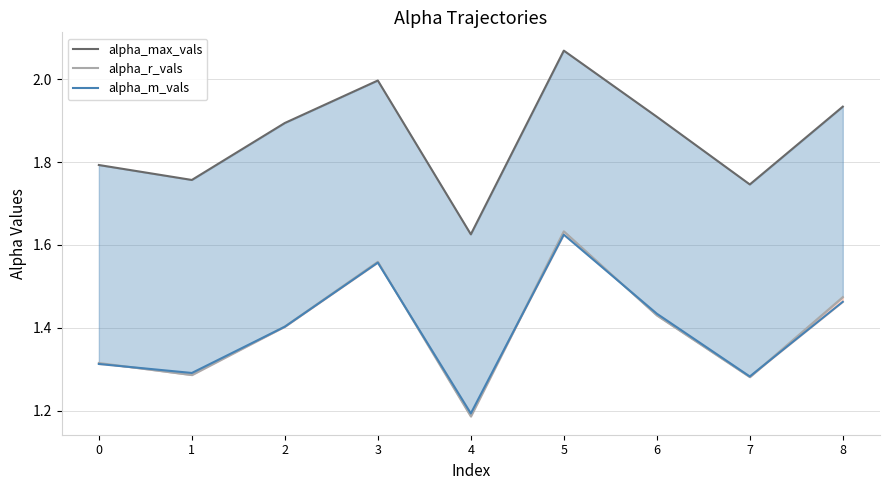

The alpha_r_vals series shows 1.6 at 3. True or false?

True